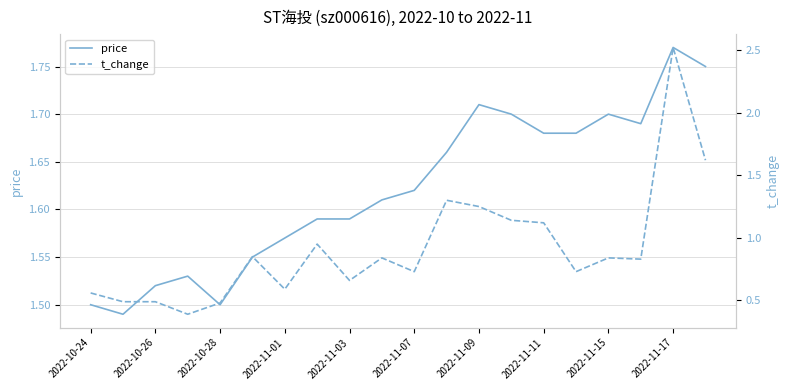

True or false: price has a value of 2.0 at 2022-10-28.

False